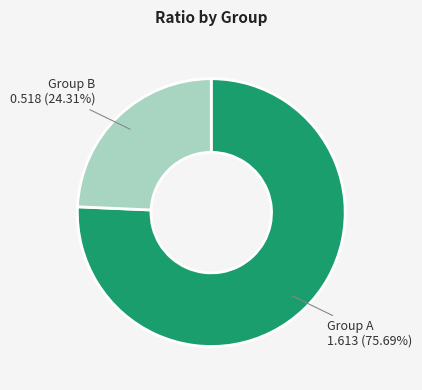

Is there a majority slice in this chart?

Yes